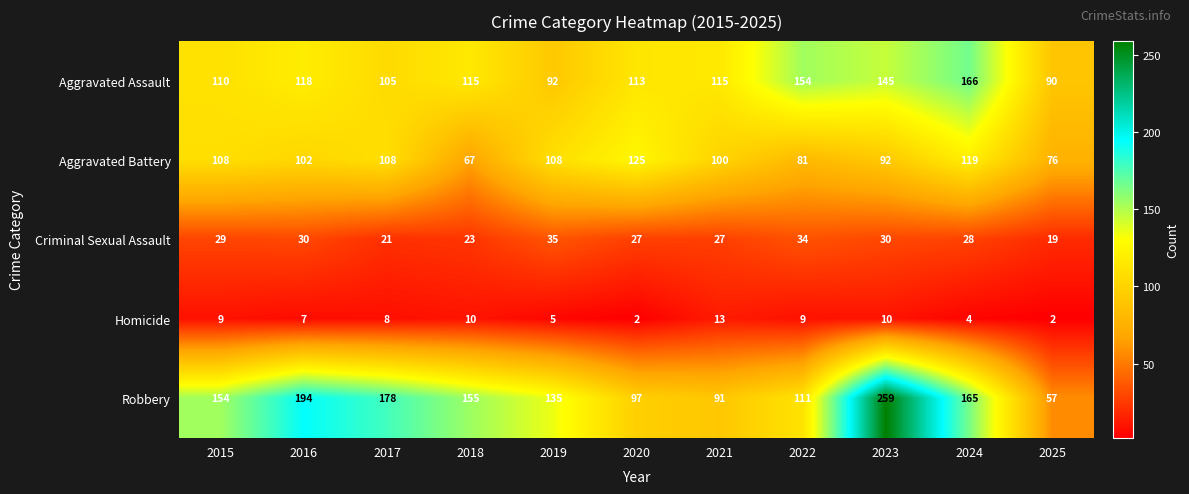

Count the number of data series in this chart.

5